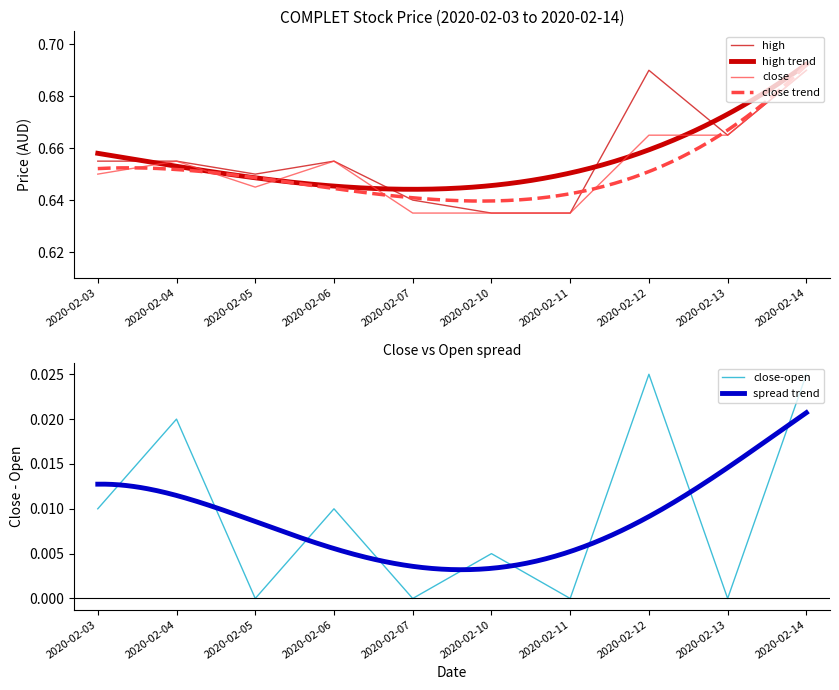

Which has a higher value, 2020-02-04 or 2020-02-06?

2020-02-04